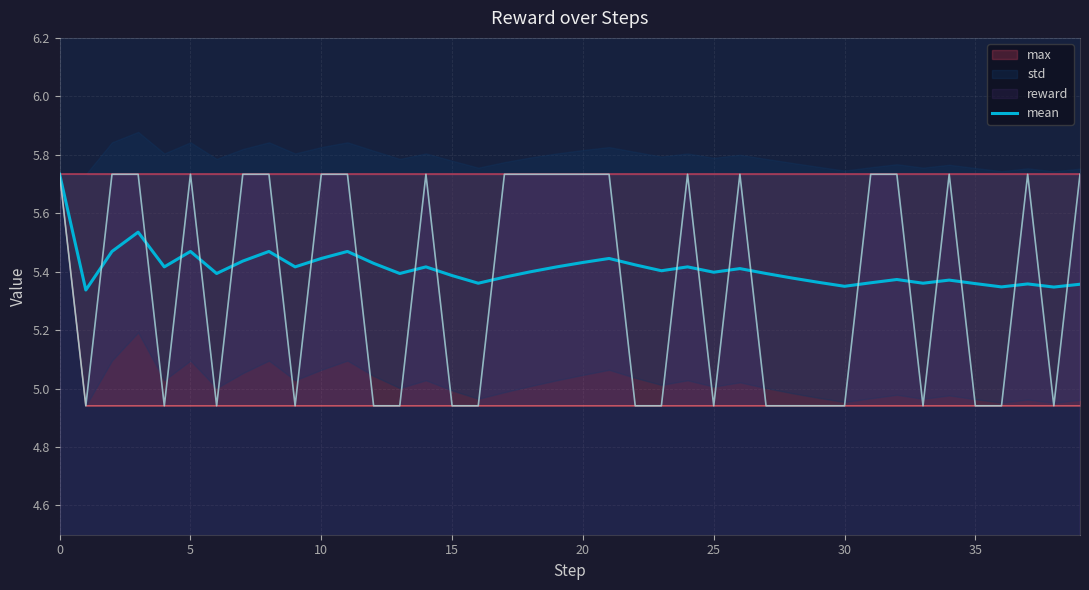

True or false: the data shows 5.4 at 16.

True